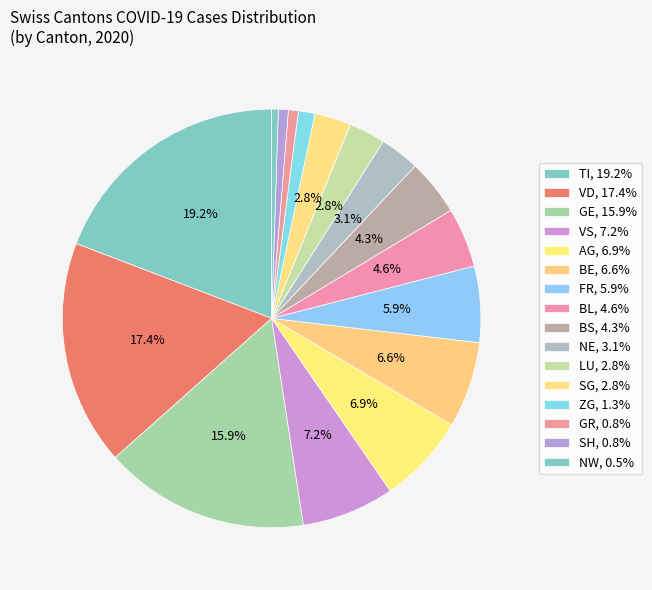

Count the number of slices in the pie.

16